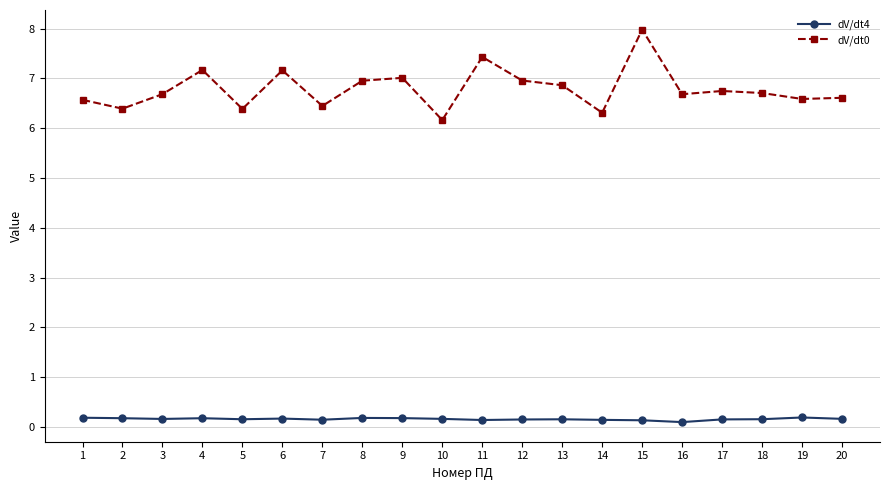

True or false: dV/dt0 has a value of 3.5 at 6.

False